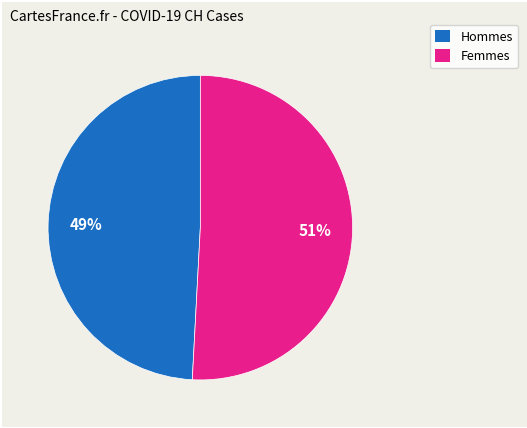

To the nearest percent, what is the average slice percentage?

50%